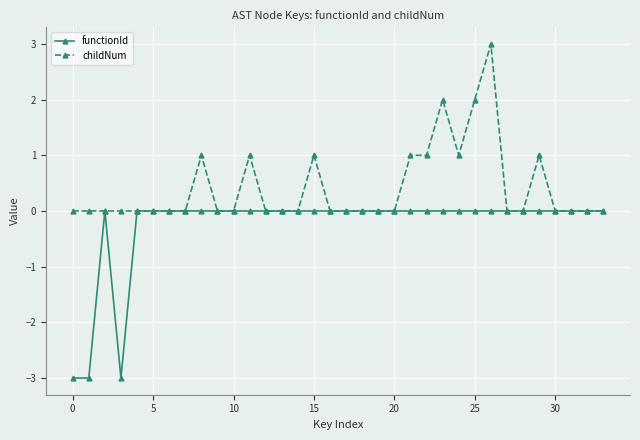

Rank the series by their average value, from lowest to highest.

functionId, childNum